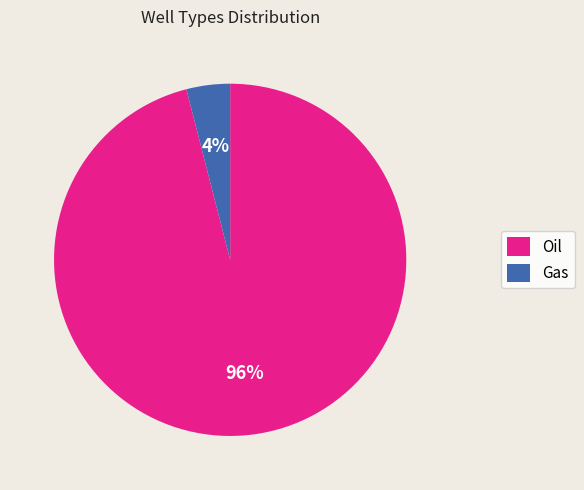

How many segments does this pie chart have?

2